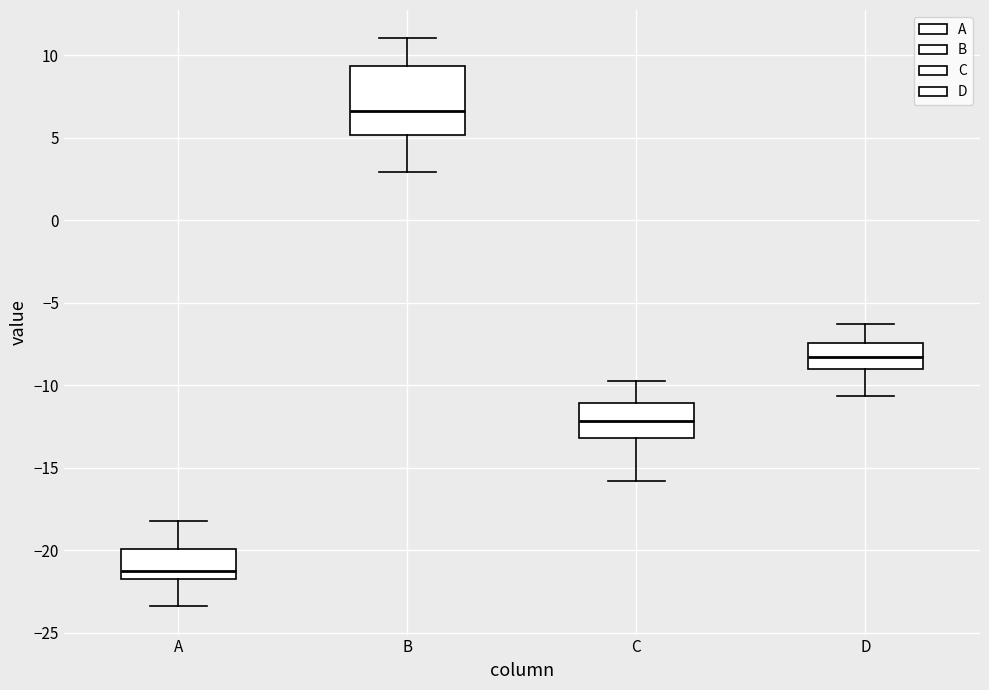

Reading left to right, read every box against the y-axis: the position of its median line, the range the box covers, and the ends of its whiskers. The values are not printed on the chart, so give them approximately, as read against the axis.

A: median -21.0, box -22.0 to -20.0, whiskers -23.5 to -18.0
B: median 6.5, box 5.0 to 9.5, whiskers 3.0 to 11.0
C: median -12.0, box -13.0 to -11.0, whiskers -16.0 to -10.0
D: median -8.5, box -9.0 to -7.5, whiskers -10.5 to -6.5